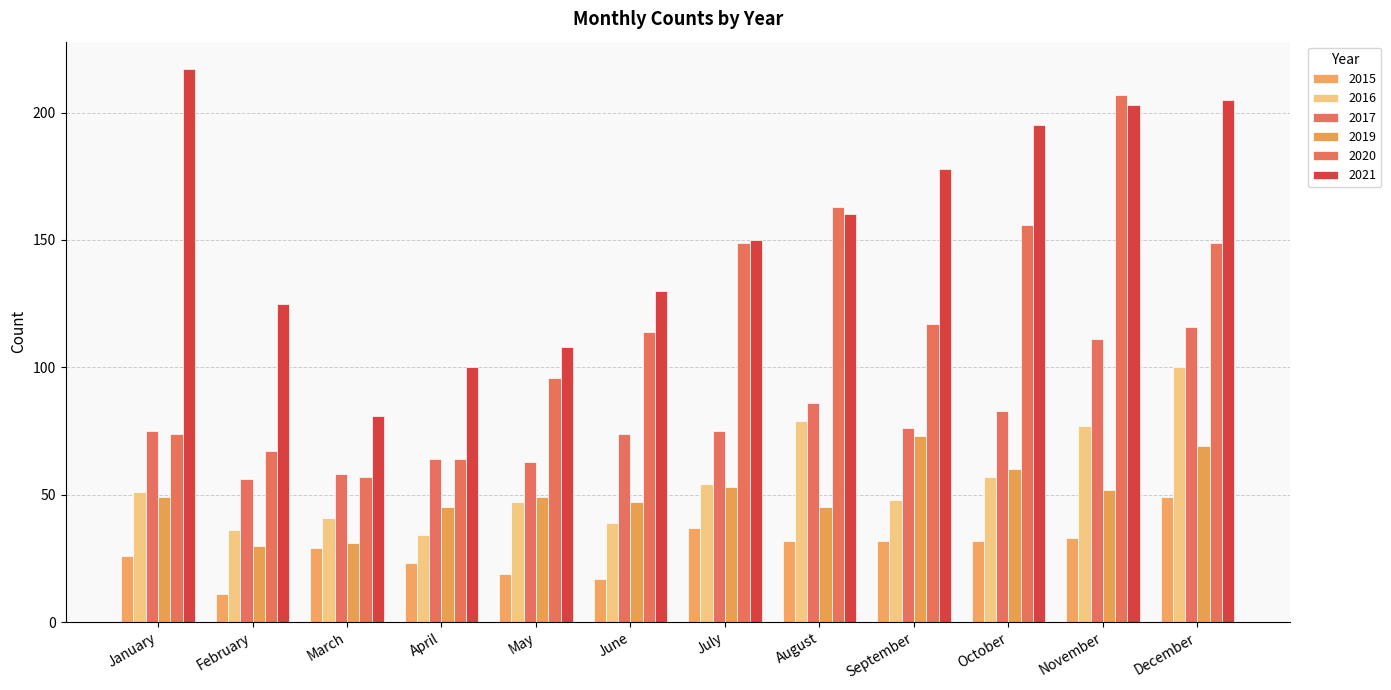

Are the bars horizontal?

No